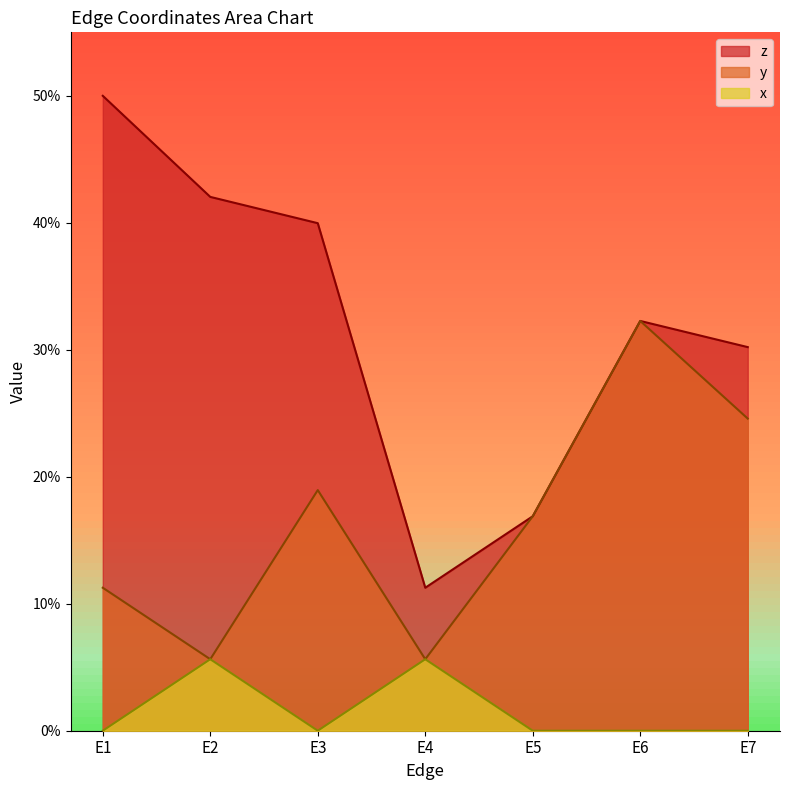

At which label is z closest to 0?

E4